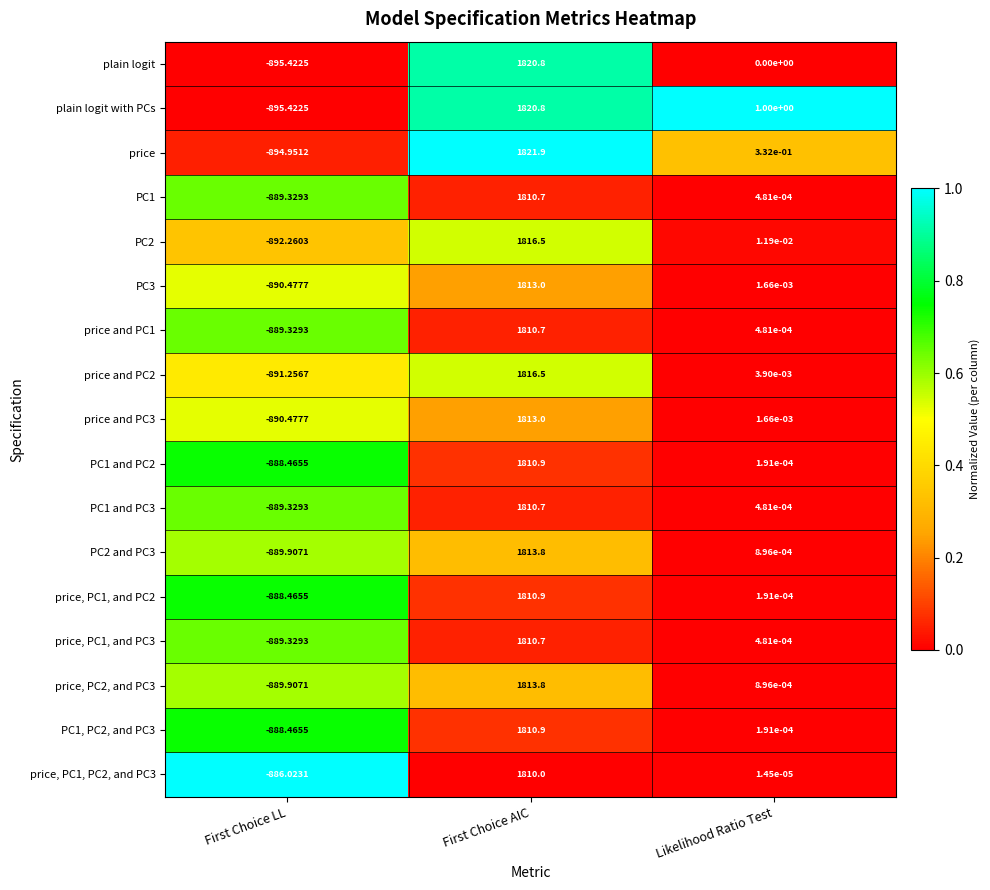

At how many categories does at least one series exceed 0?

2